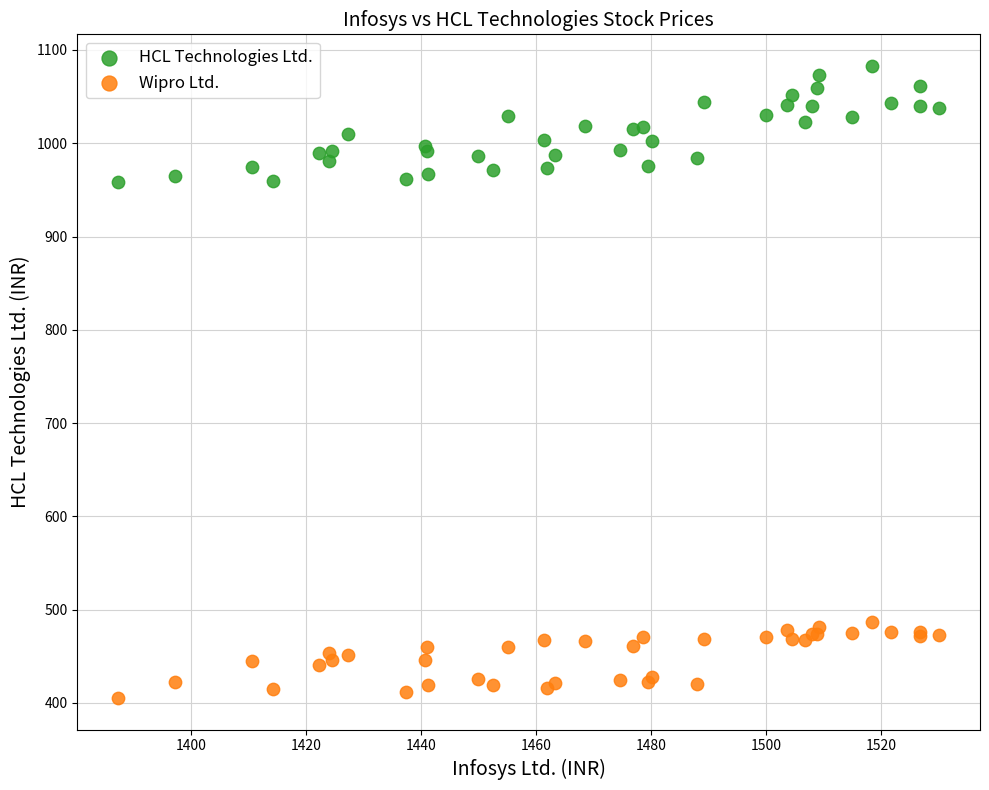

Which series contains the lowest Y value?

Wipro Ltd.